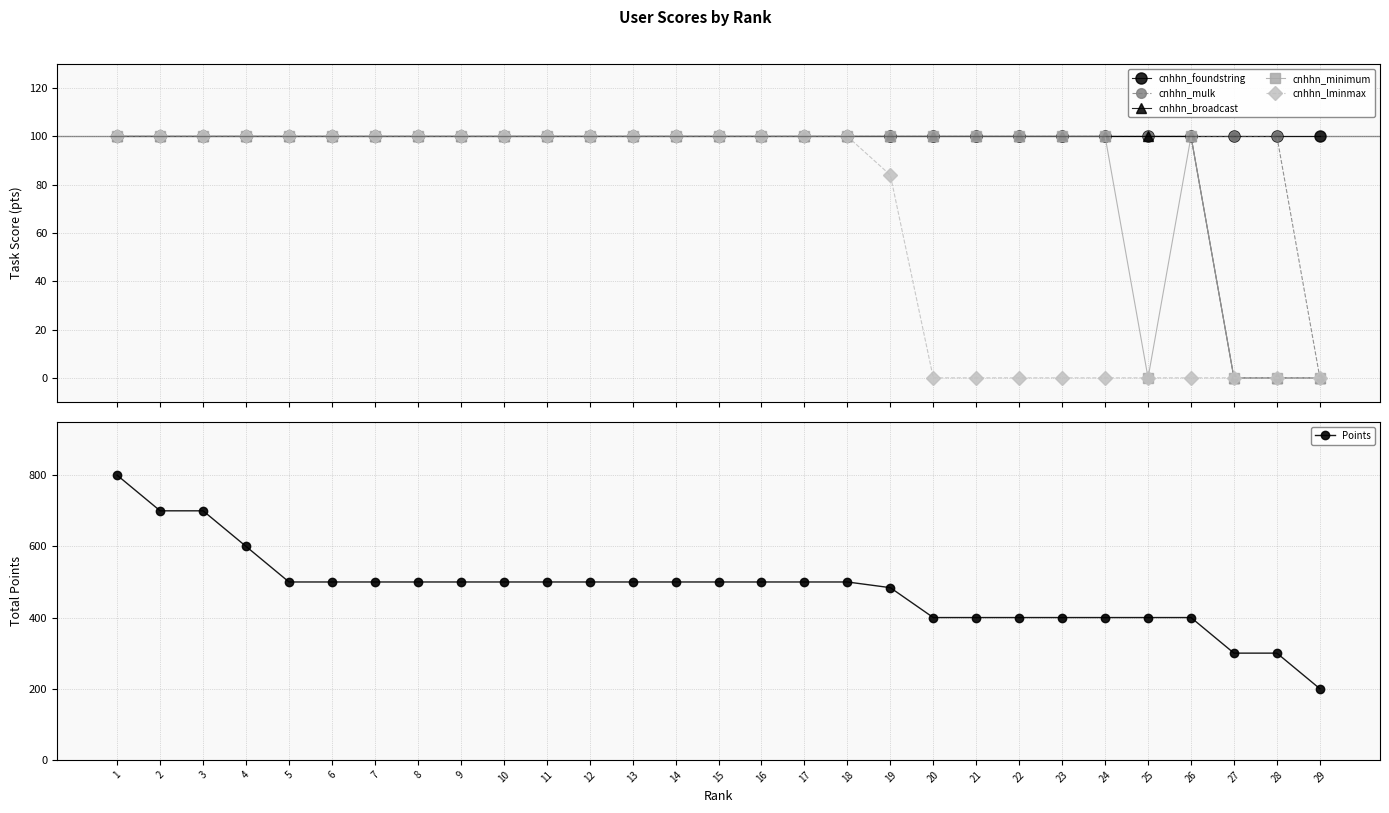

What value does the cnhhn_foundstring series have at 2?

100